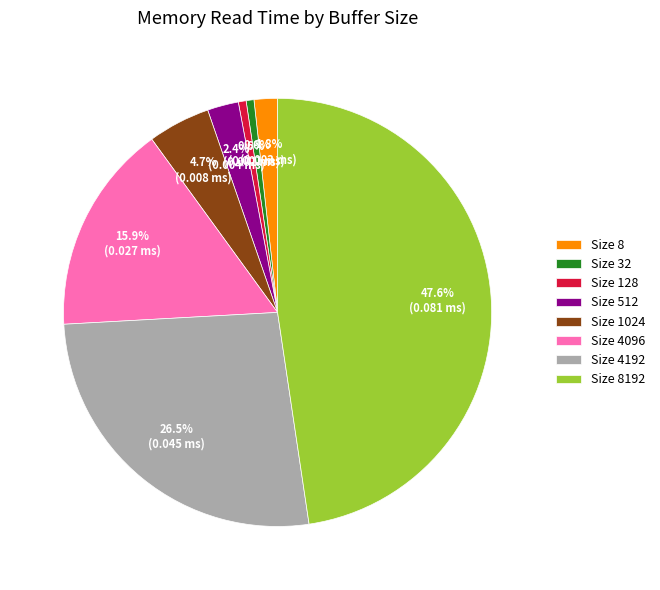

What is the largest slice in the pie chart?

Size 8192